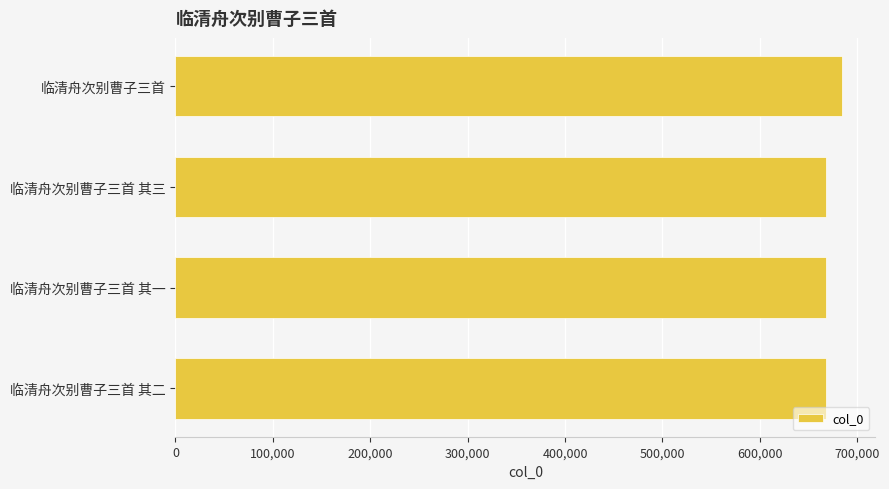

Read the value at 临清舟次别曹子三首 其二.

667665